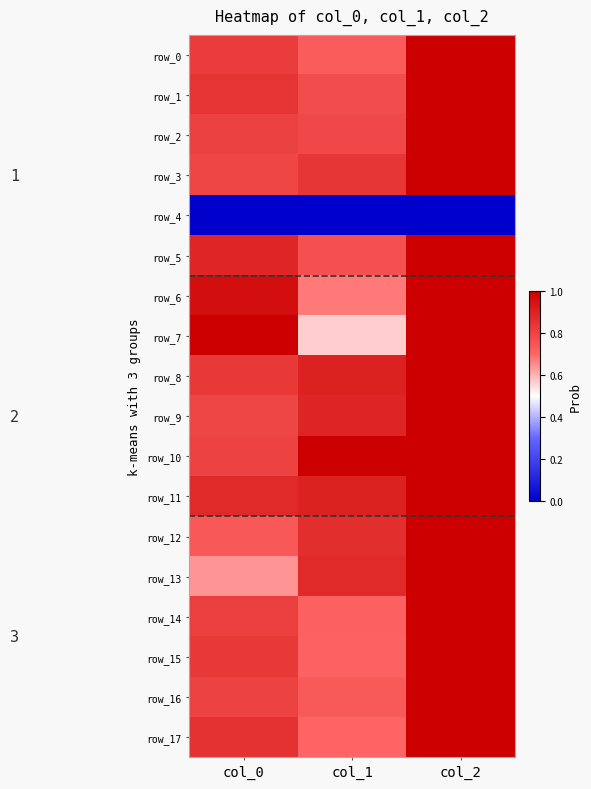

Where is row_13 nearest to the value 0?

col_0